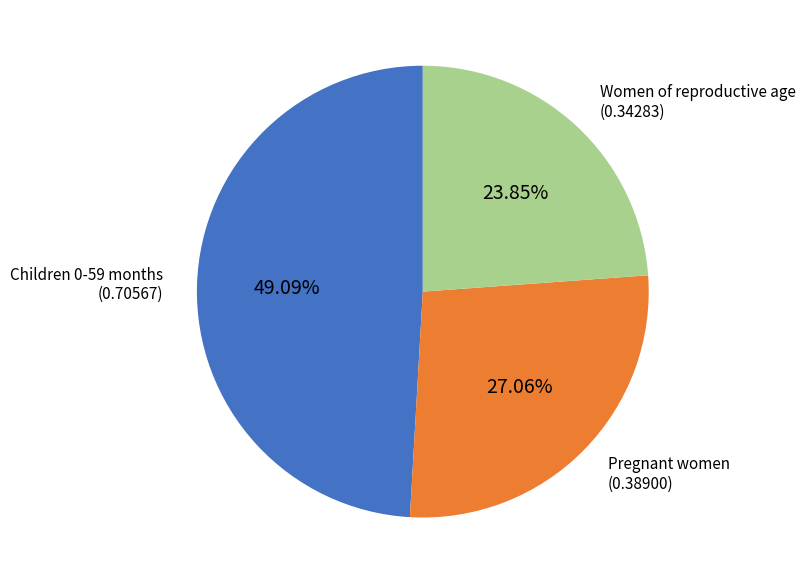

What percentage is the Pregnant women slice, to the nearest percent?

27%